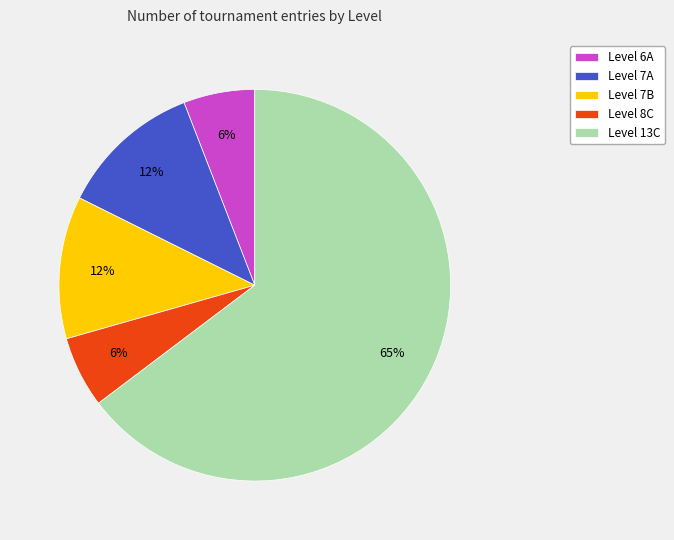

Is there a majority slice in this chart?

Yes